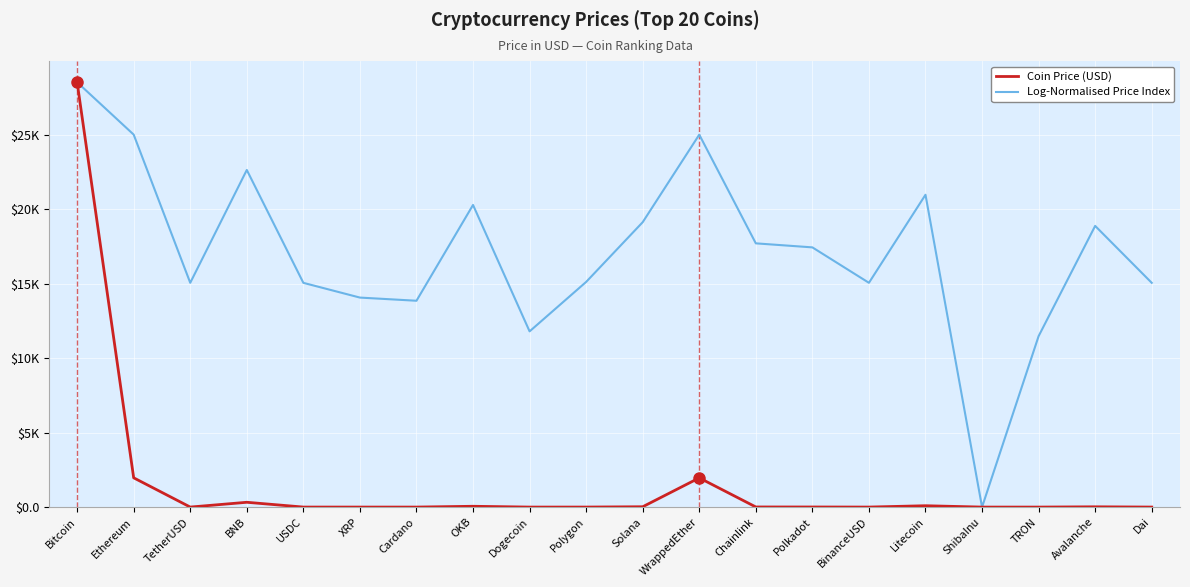

At which label is Log-Normalised Price Index closest to 14256?

XRP